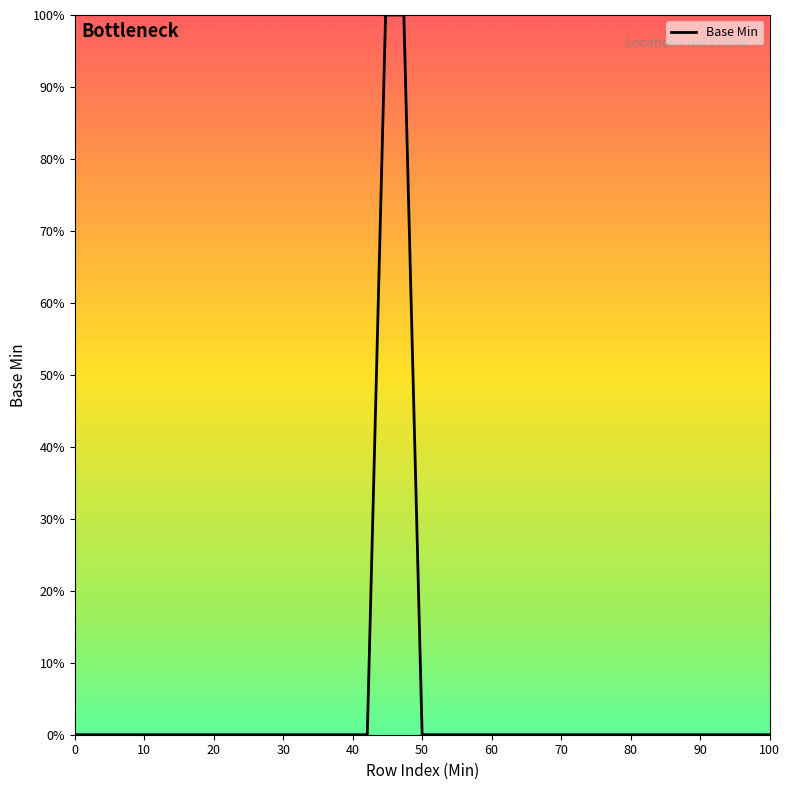

What is the difference between the maximum and minimum values?

100